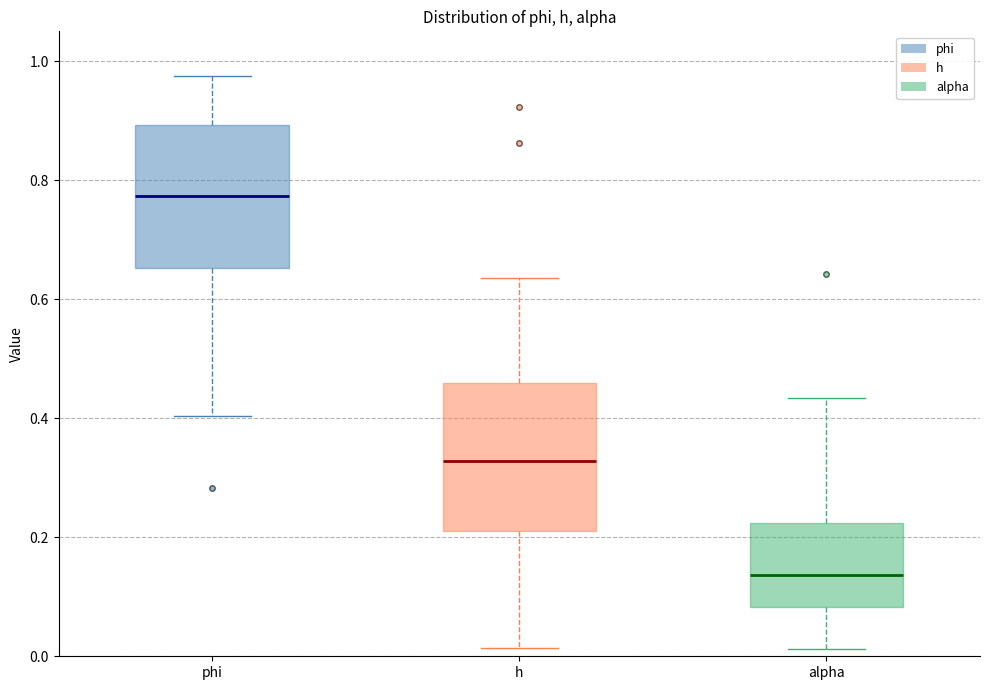

Reading left to right, transcribe this box plot: for each box, give where its median line is, the range the box spans, and where its two whiskers end, as read against the y-axis. The values are not printed on the chart, so give them approximately, as read against the axis.

phi: median 0.78, box 0.66 to 0.90, whiskers 0.40 to 0.98
h: median 0.32, box 0.20 to 0.46, whiskers 0.02 to 0.64
alpha: median 0.14, box 0.08 to 0.22, whiskers 0.02 to 0.44